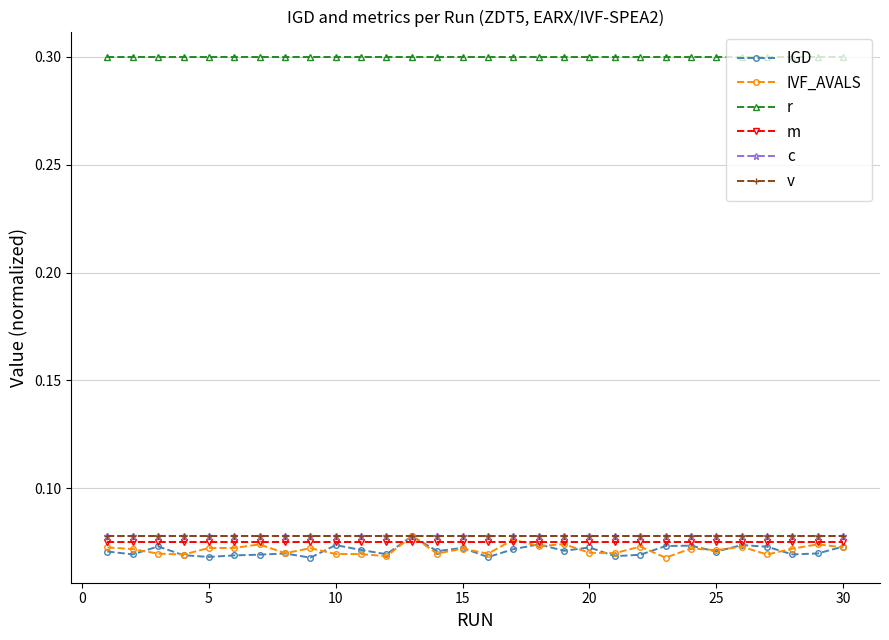

Does the chart have visible grid lines?

Yes